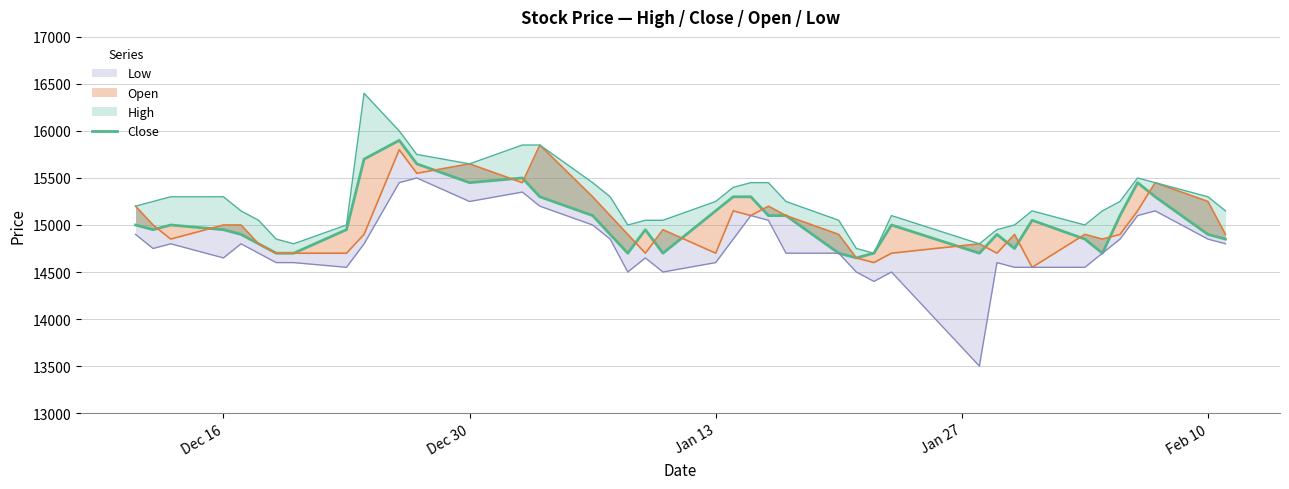

True or false: there are more than 2 points higher than both neighbors.

True